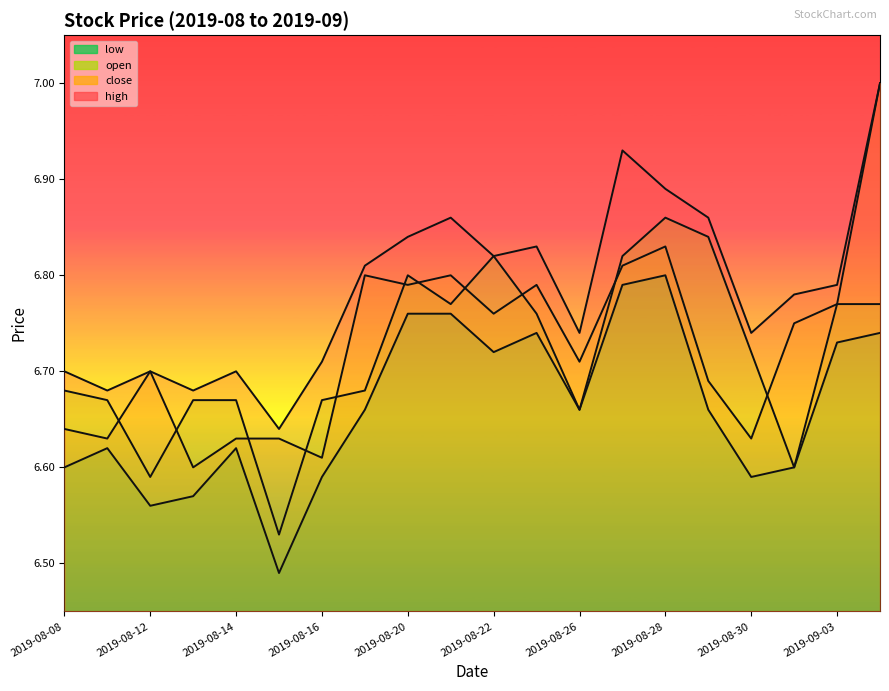

What value does the high series have at 2019-08-14?

6.7